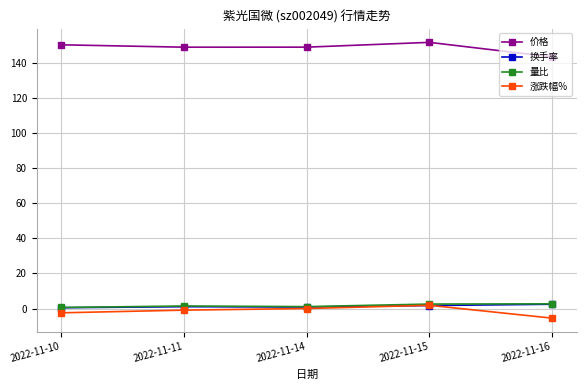

What are all the series names shown in the legend?

价格, 换手率, 量比, 涨跌幅%